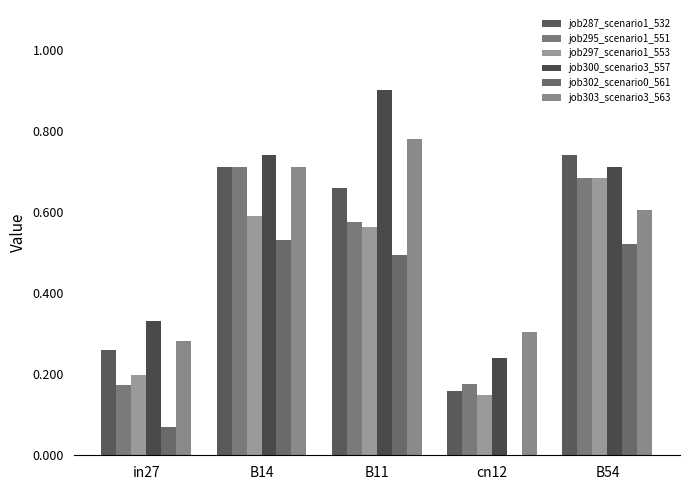

Are the bars grouped side by side (vs. stacked)?

Yes